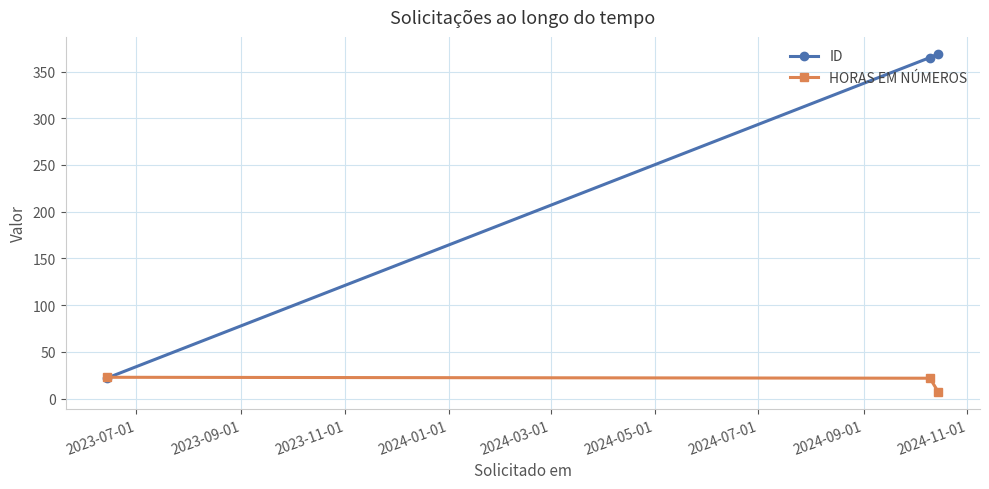

What is the value of the ID point at the 1st from the left?

22.0